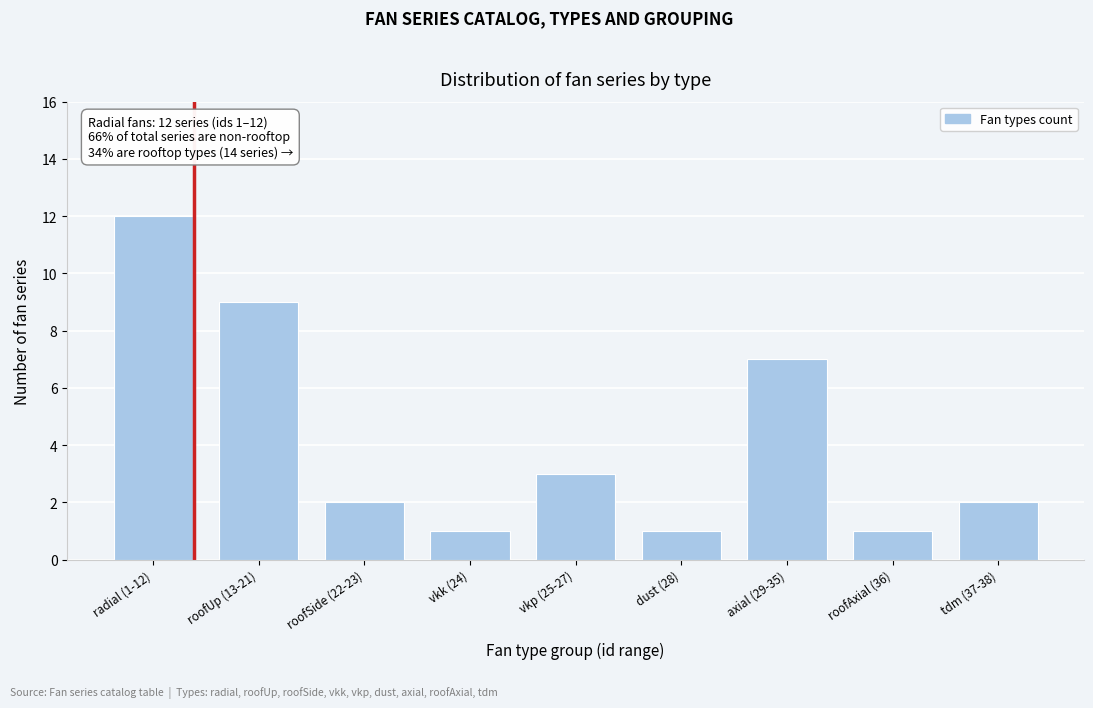

Reading left to right, transcribe all the data shown in this chart.

radial (1-12)=12	roofUp (13-21)=9	roofSide (22-23)=2	vkk (24)=1	vkp (25-27)=3	dust (28)=1	axial (29-35)=7	roofAxial (36)=1	tdm (37-38)=2